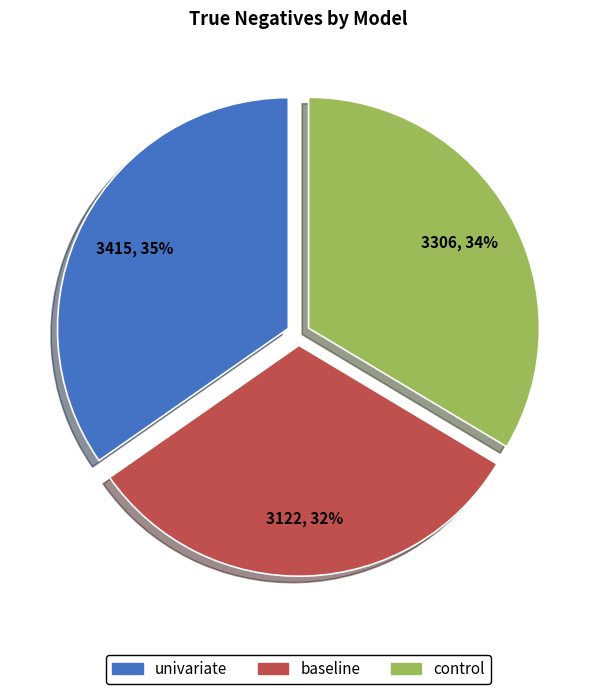

Rank the categories by value from highest to lowest.

univariate, control, baseline